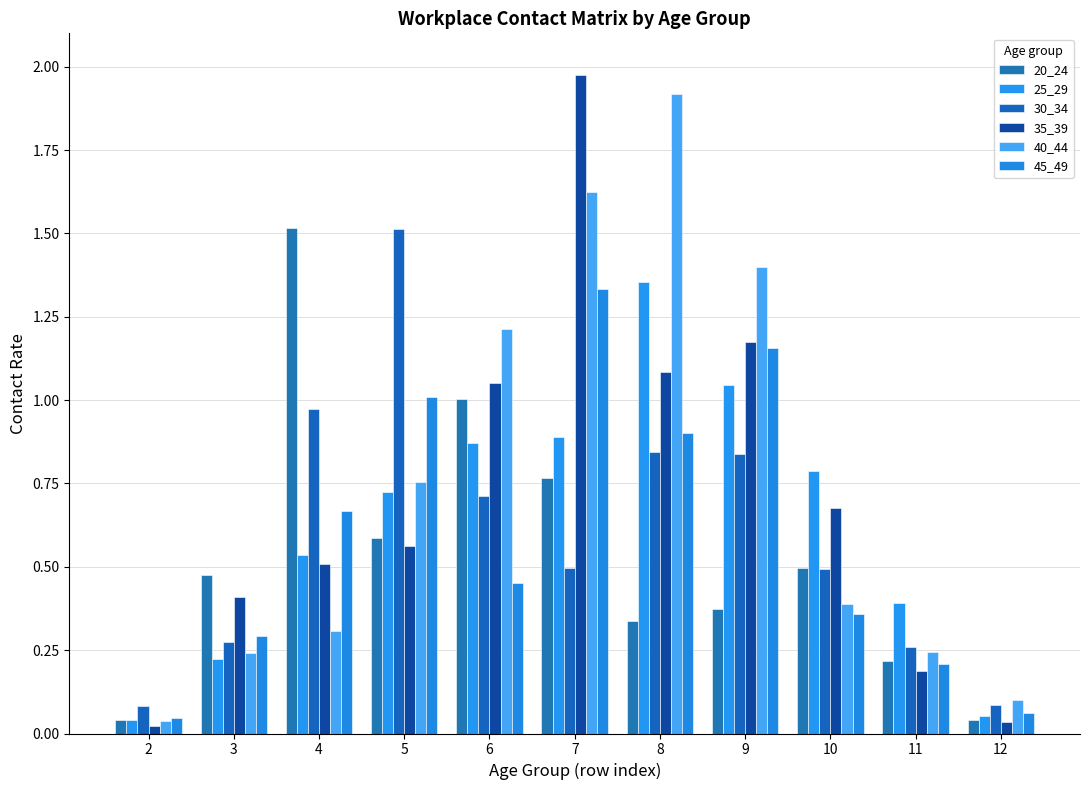

At 6, list the series in order from smallest to largest.

45_49, 30_34, 25_29, 20_24, 35_39, 40_44